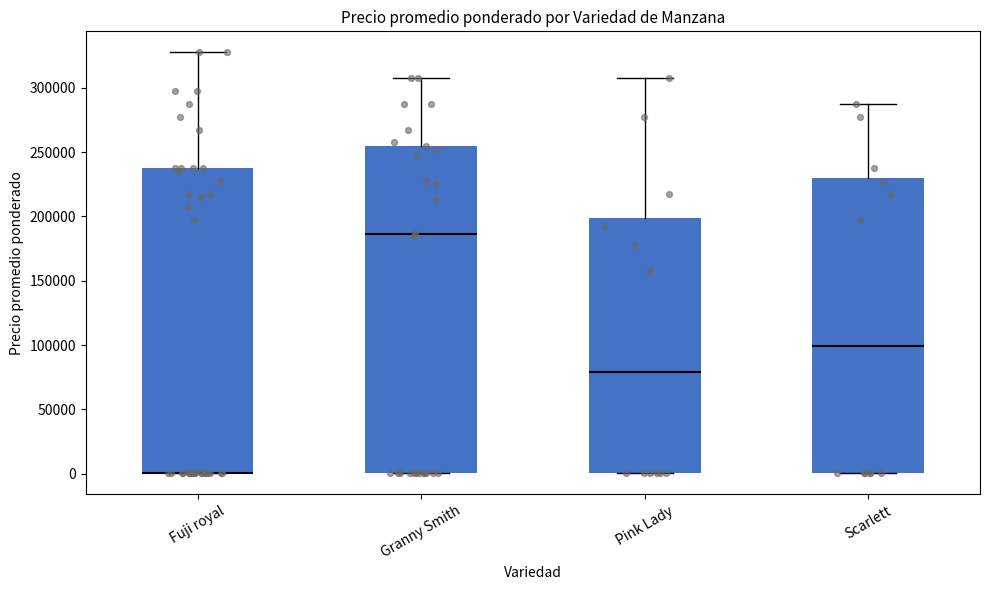

Reading left to right, transcribe this box plot: for each box, give where its median line is, the range the box spans, and where its two whiskers end, as read against the y-axis. The values are not printed on the chart, so give them approximately, as read against the axis.

Fuji royal: median 0 (drawn on the box's lower edge), box 0 to 240000, whiskers 0 to 330000
Granny Smith: median 185000, box 0 to 255000, whiskers 0 to 310000
Pink Lady: median 80000, box 0 to 200000, whiskers 0 to 310000
Scarlett: median 100000, box 0 to 230000, whiskers 0 to 290000